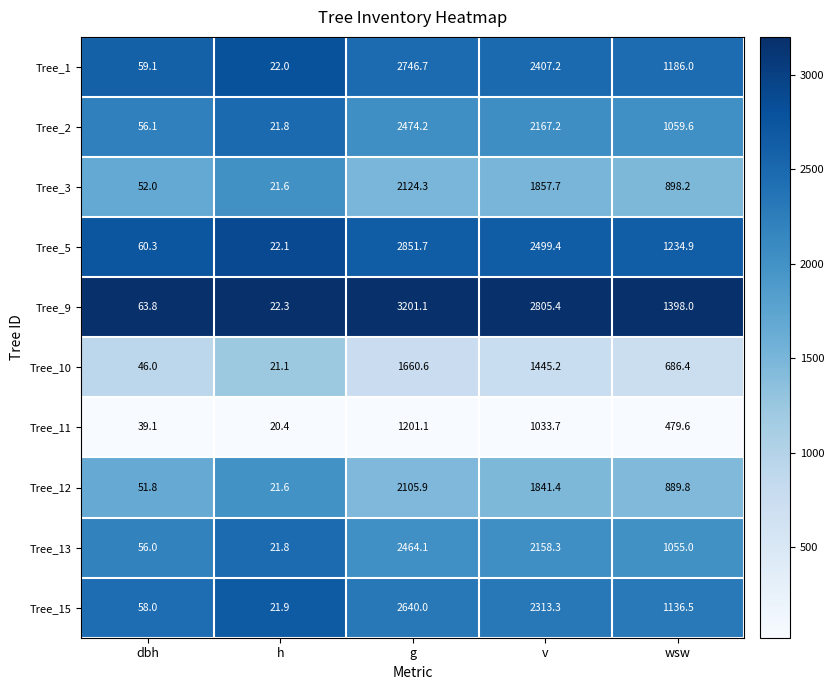

What is the greatest value displayed?

3201.1